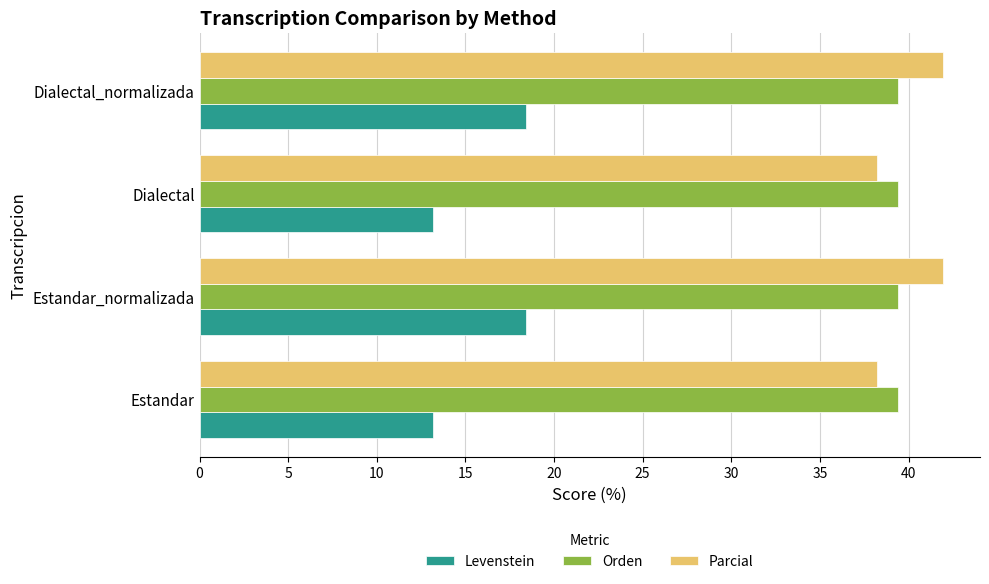

What is the sum of all Levenstein values?

63.2